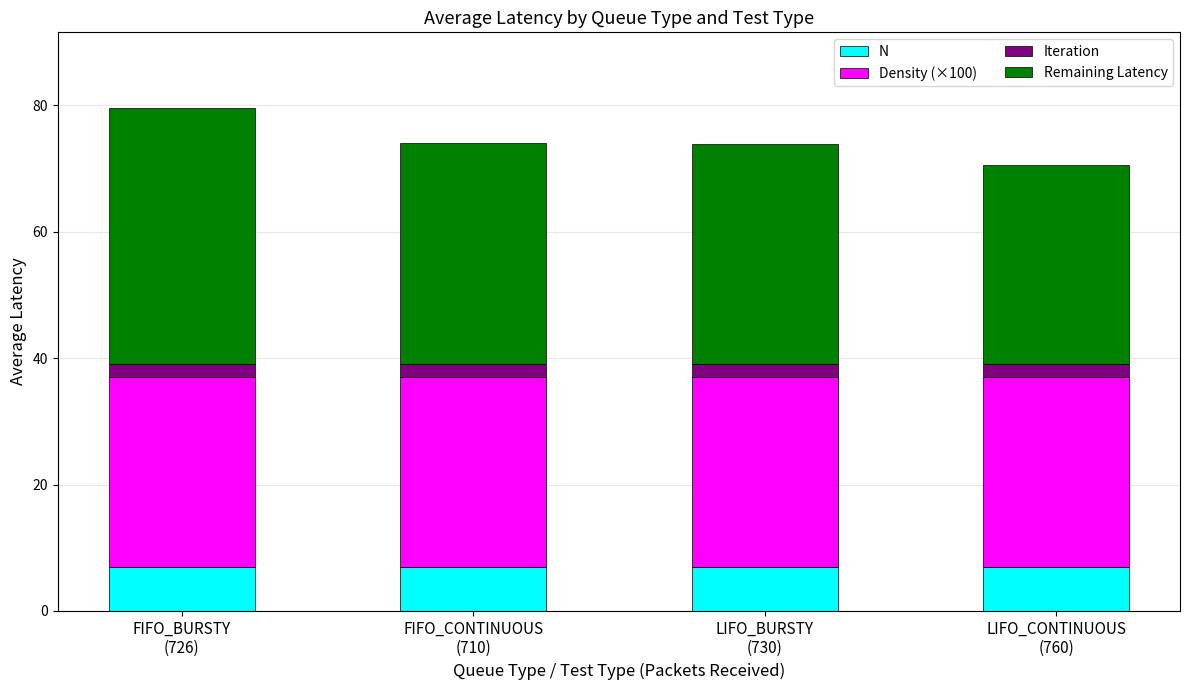

Count the number of categories in the chart.

4